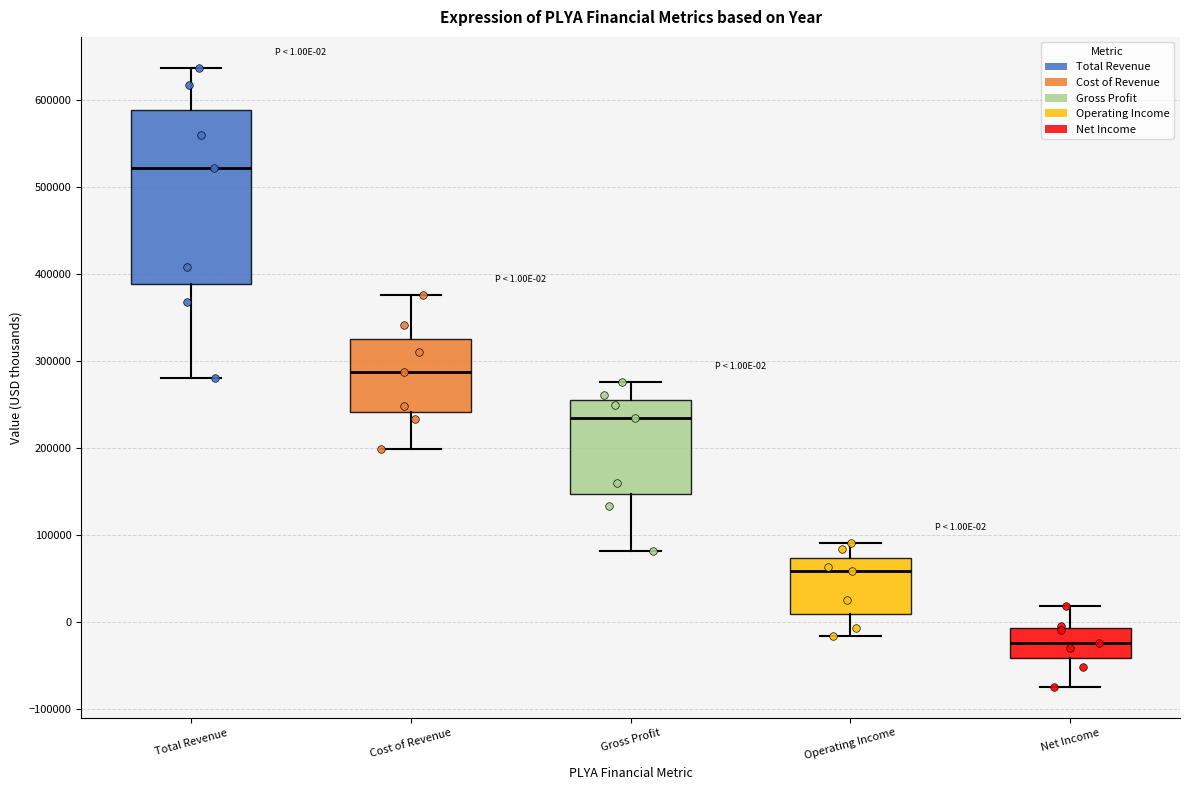

Which box's median line is the highest?

Total Revenue